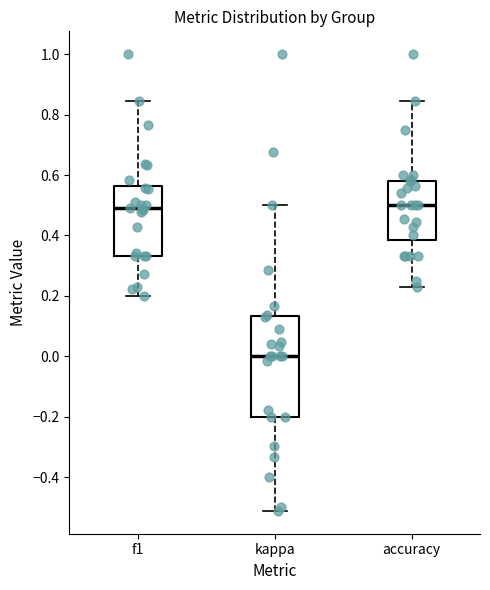

Which box is the tallest, from its lower edge to its upper edge?

kappa